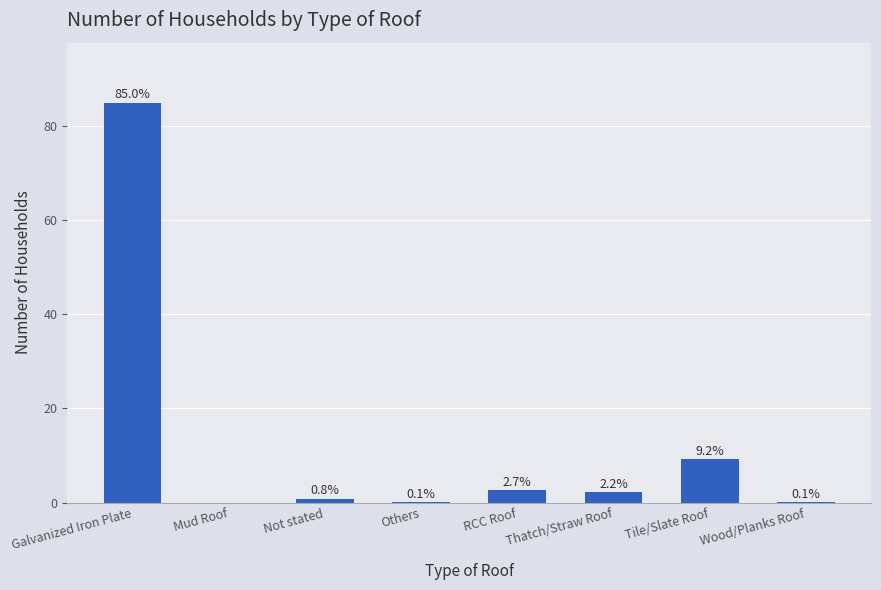

Reading left to right, list all the values displayed in this chart.

Galvanized Iron Plate=85.0	Mud Roof=0.0	Not stated=0.8	Others=0.1	RCC Roof=2.7	Thatch/Straw Roof=2.2	Tile/Slate Roof=9.2	Wood/Planks Roof=0.1